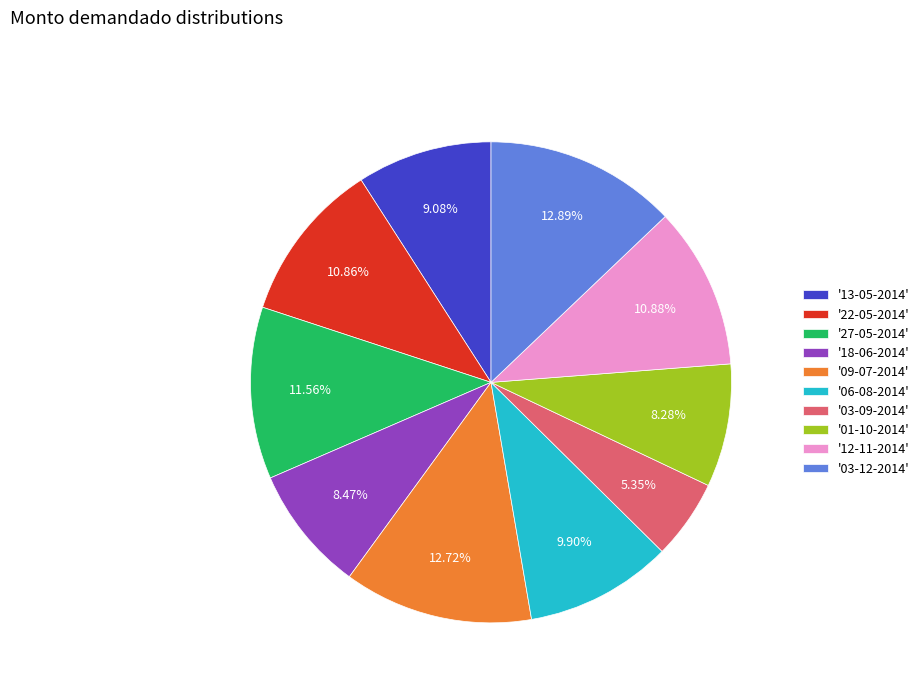

How many slices are in this pie chart?

10